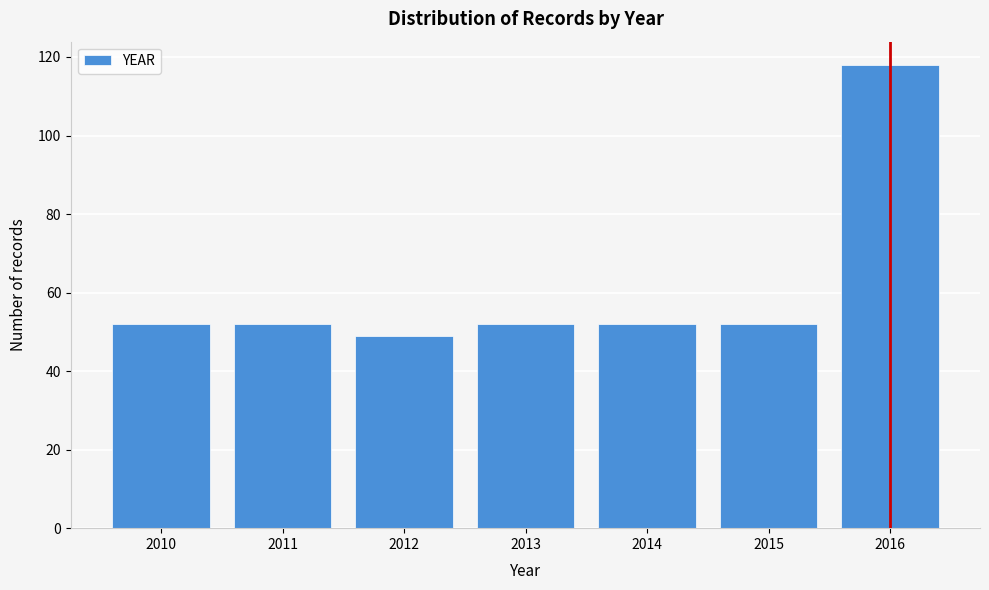

Reading left to right, what are all the values shown in this chart?

2010=52	2011=52	2012=49	2013=52	2014=52	2015=52	2016=118